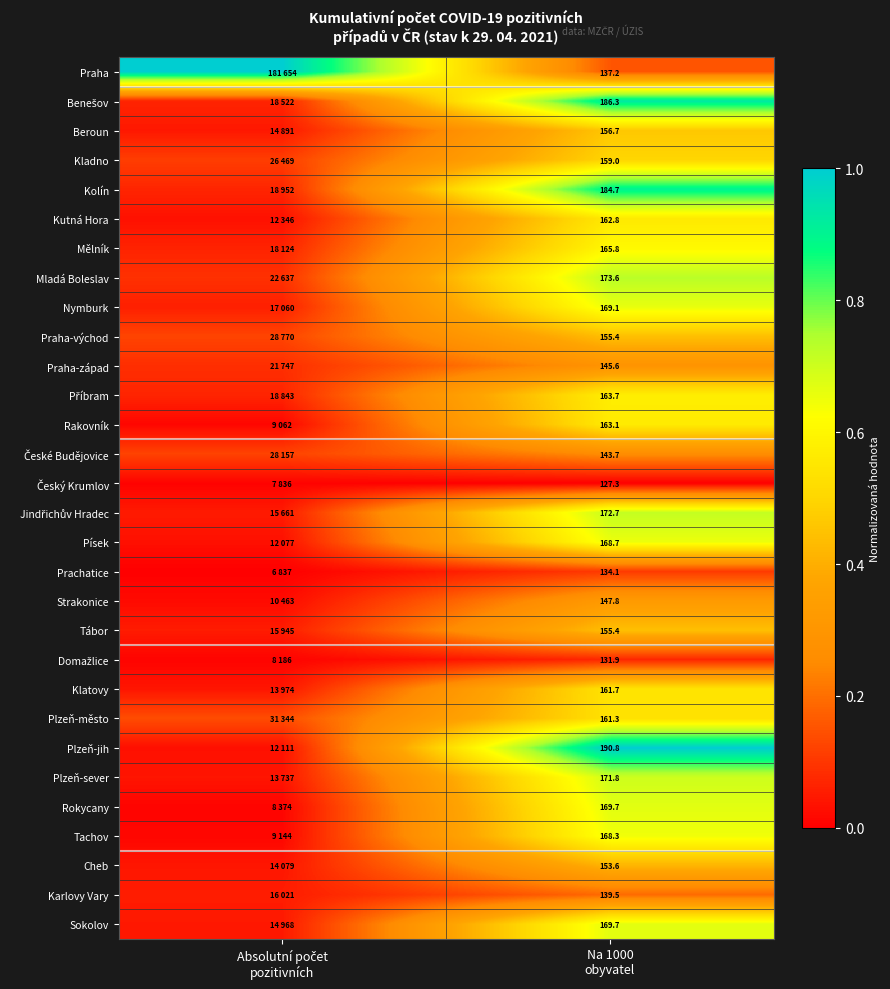

At which label does Benešov reach its minimum?

Absolutní počet pozitivních